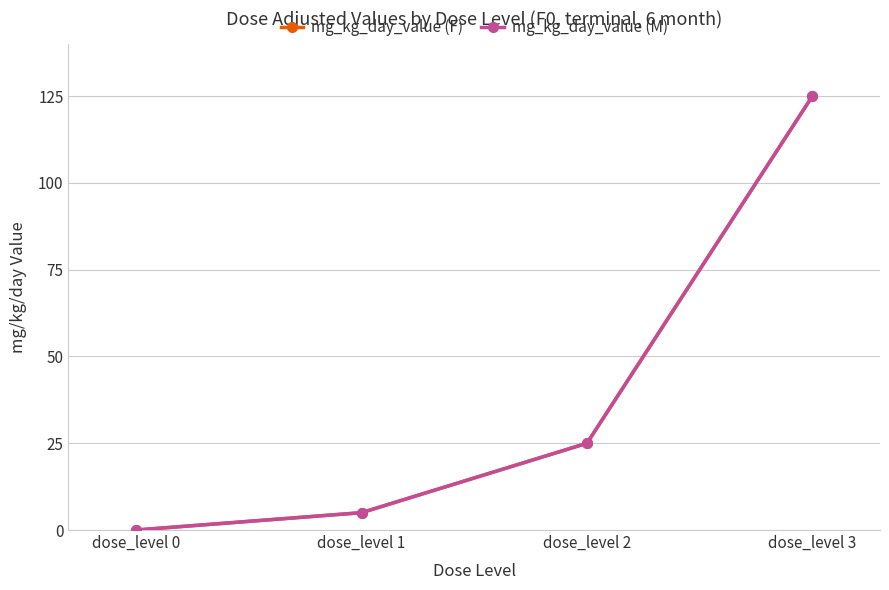

Between dose_level 1 and dose_level 3, which series saw the biggest shift?

mg_kg_day_value (F)